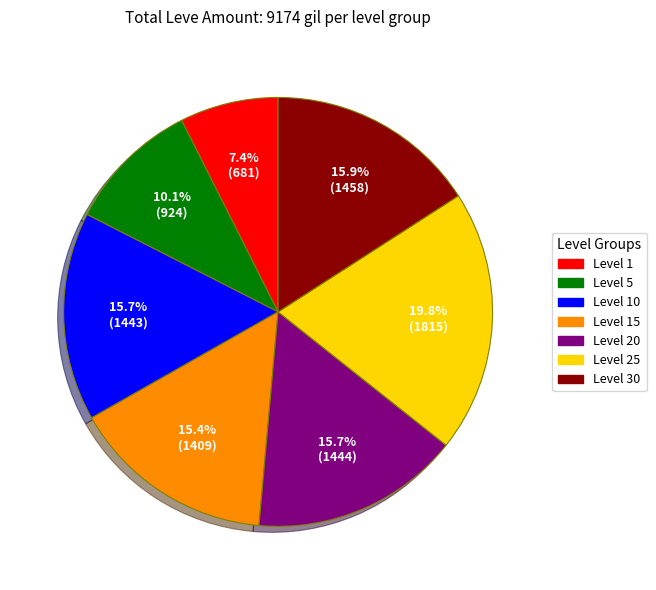

Does Level 1 represent more than half of the total?

No